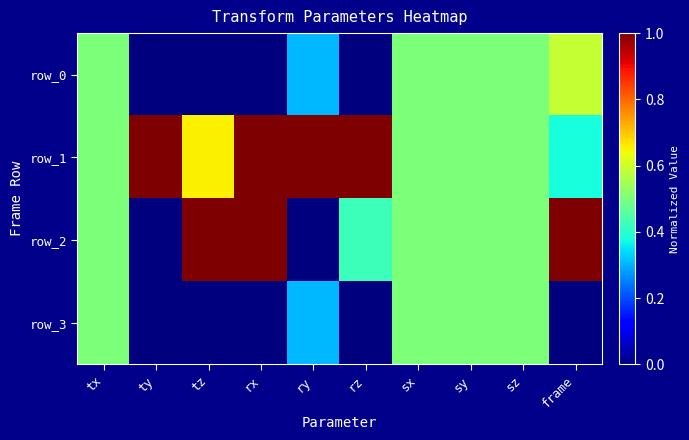

The value of row_1 at rz is 1.0. True or false?

True